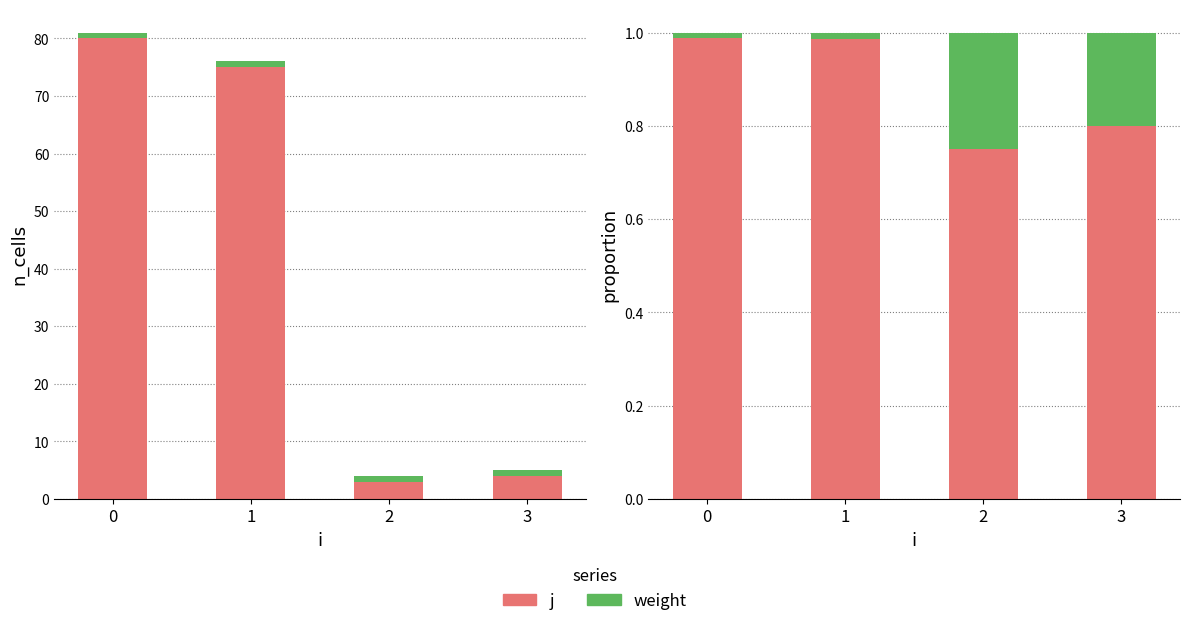

What is the maximum value shown in the chart?

1.0